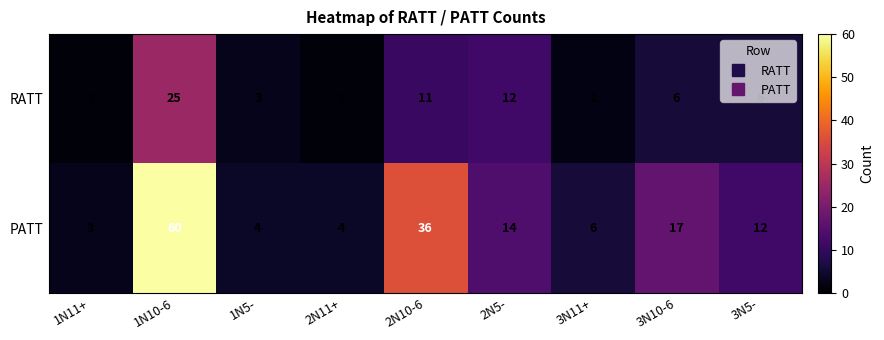

What is the average value of the RATT series?

7